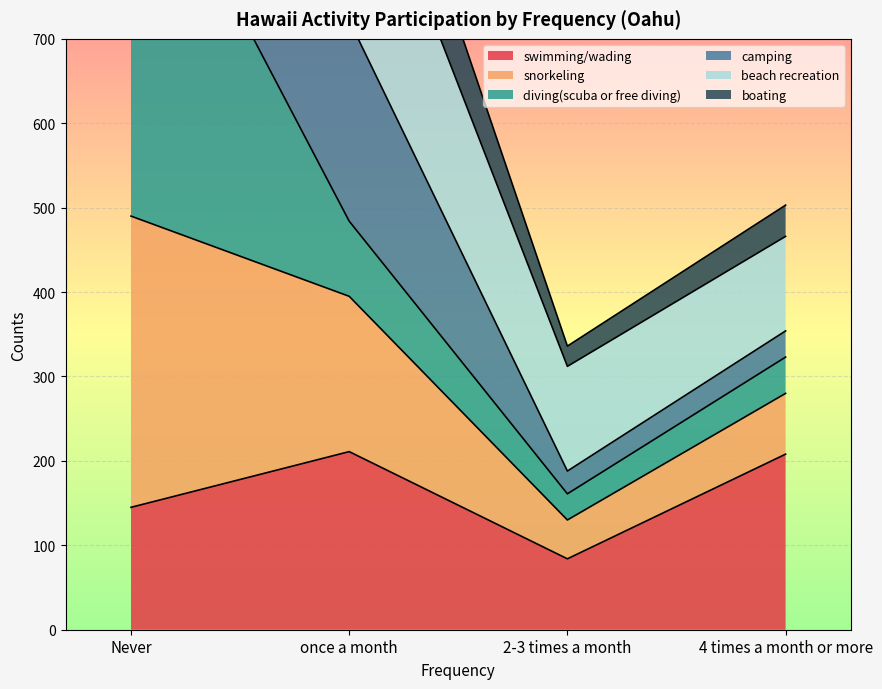

True or false: swimming/wading has a value of 138 at once a month.

False